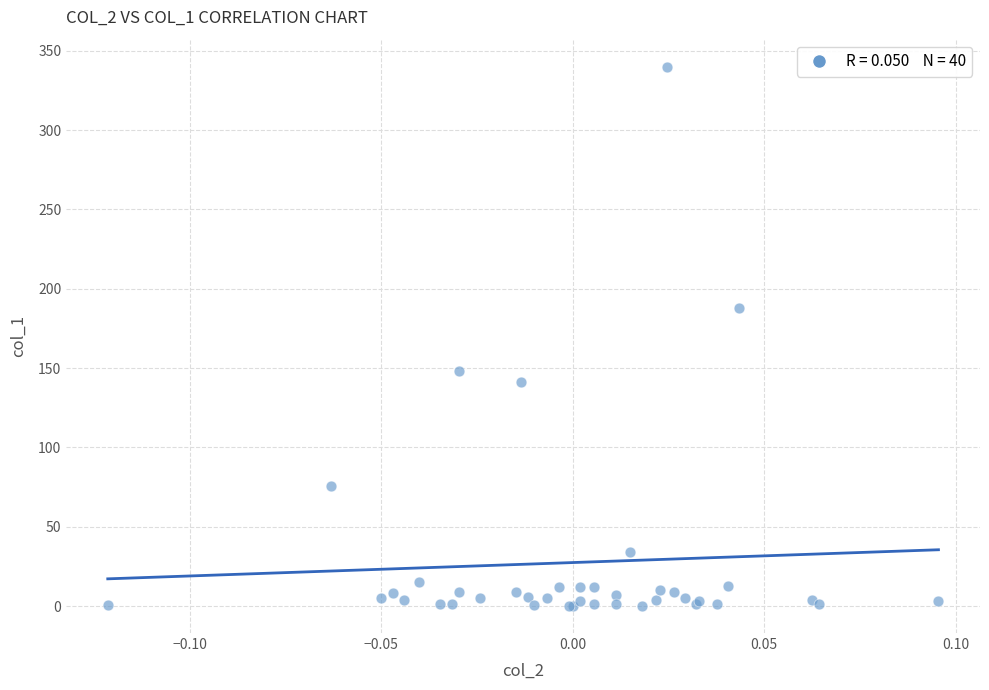

What Y value in the scatter plot is closest to 170?

187.7